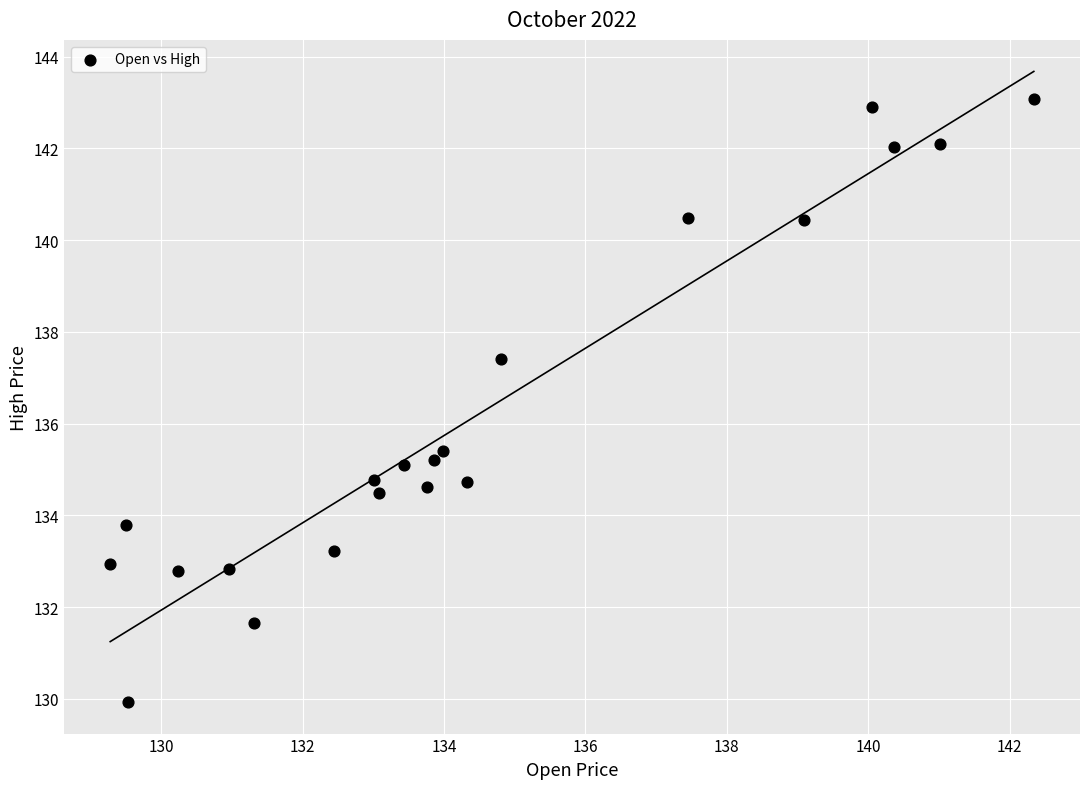

What Y value in the scatter plot is closest to 136?

135.4